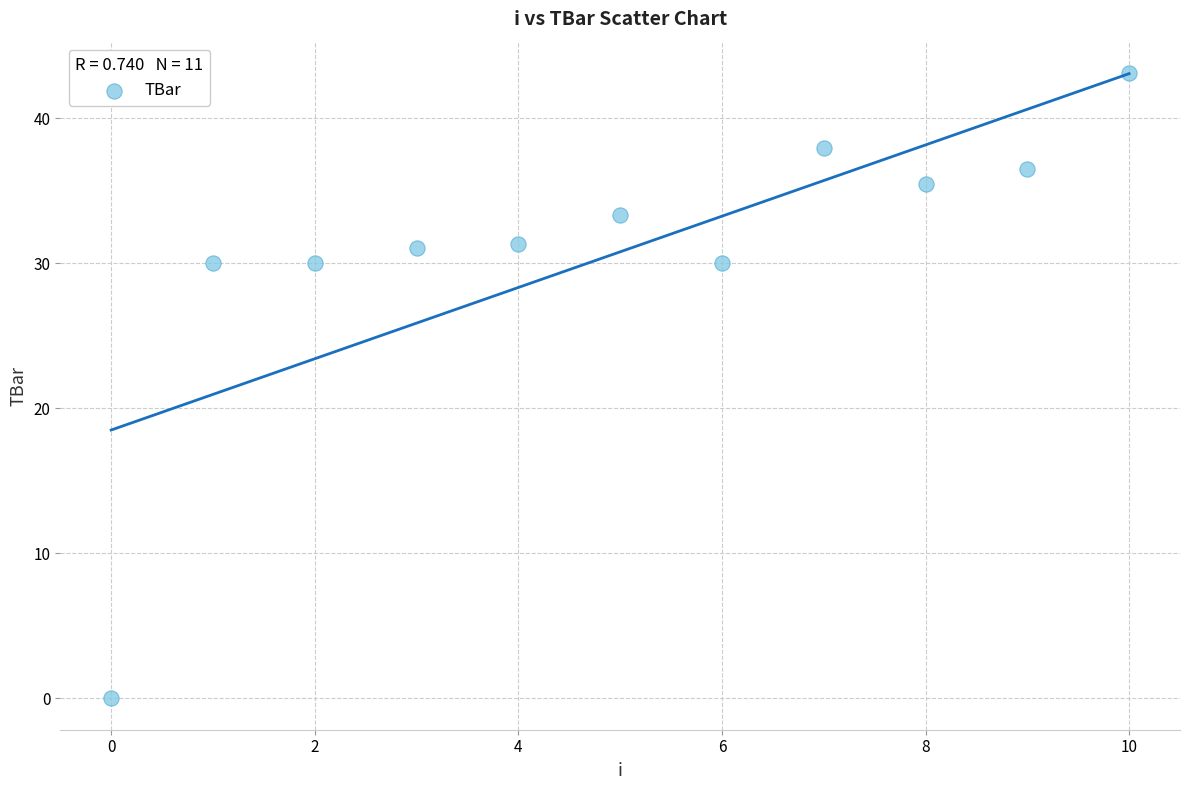

What is the range of Y values (max minus min)?

43.1